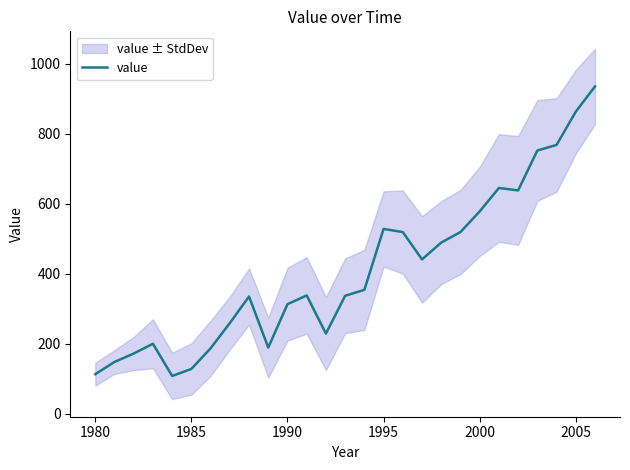

Reading left to right, extract all data points from this chart.

113	148	172	200	108	128	187	259	335	189	313	338	229	337	354	528	519	441	489	519	578	645	638	752	768	863	935